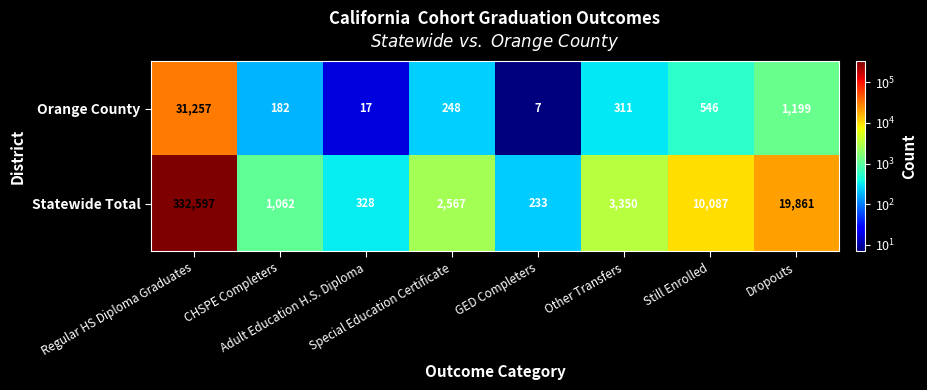

What is the difference between the maximum and minimum values in the Statewide Total series?

332364